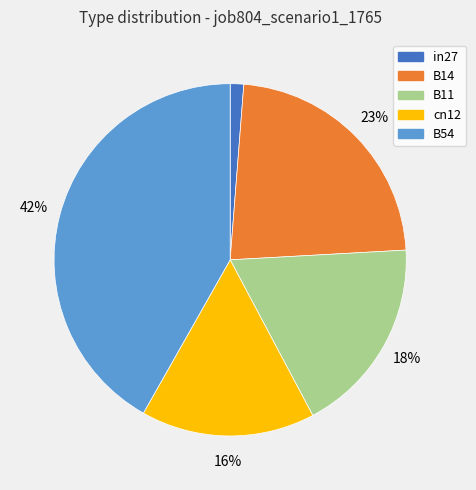

The cn12 slice represents 16% of the pie. True or false?

True